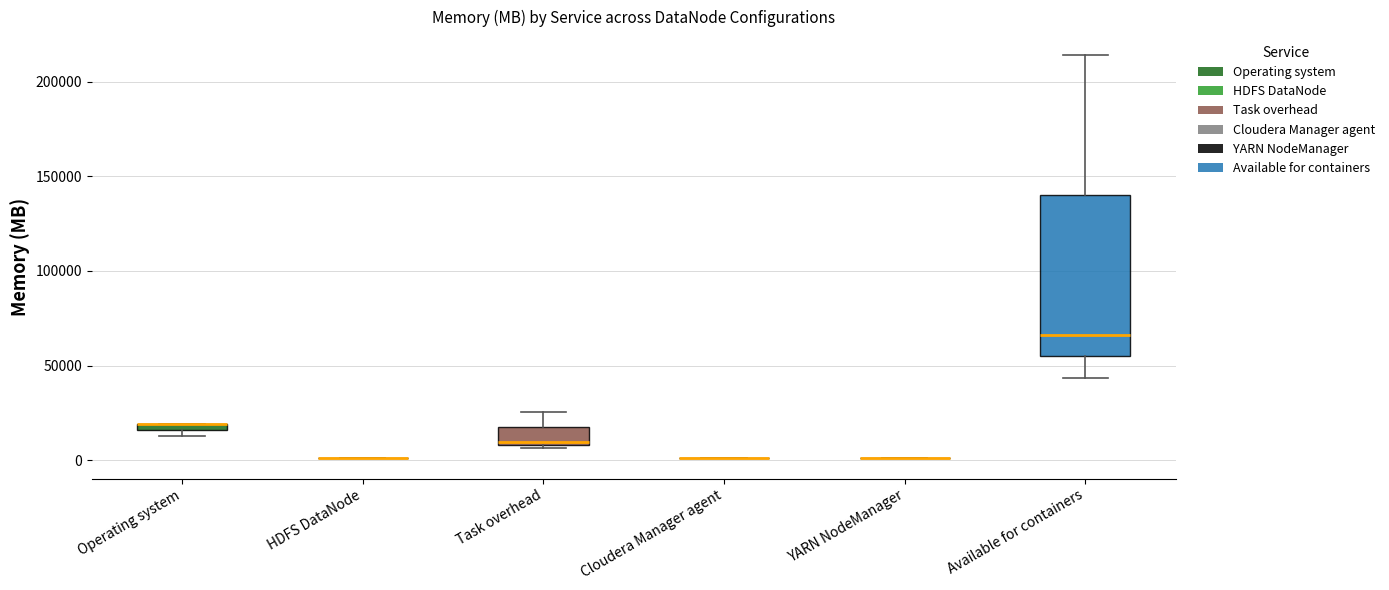

Comparing the boxes themselves (not the whiskers), which one is the tallest?

Available for containers